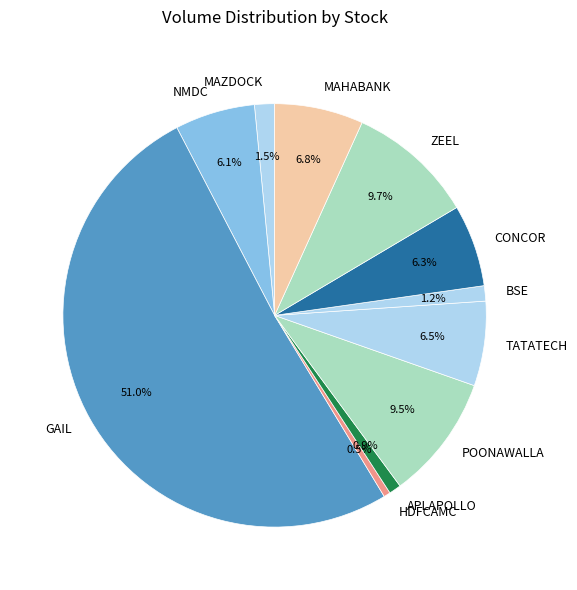

How much of the chart is everything except NMDC?

93.9%